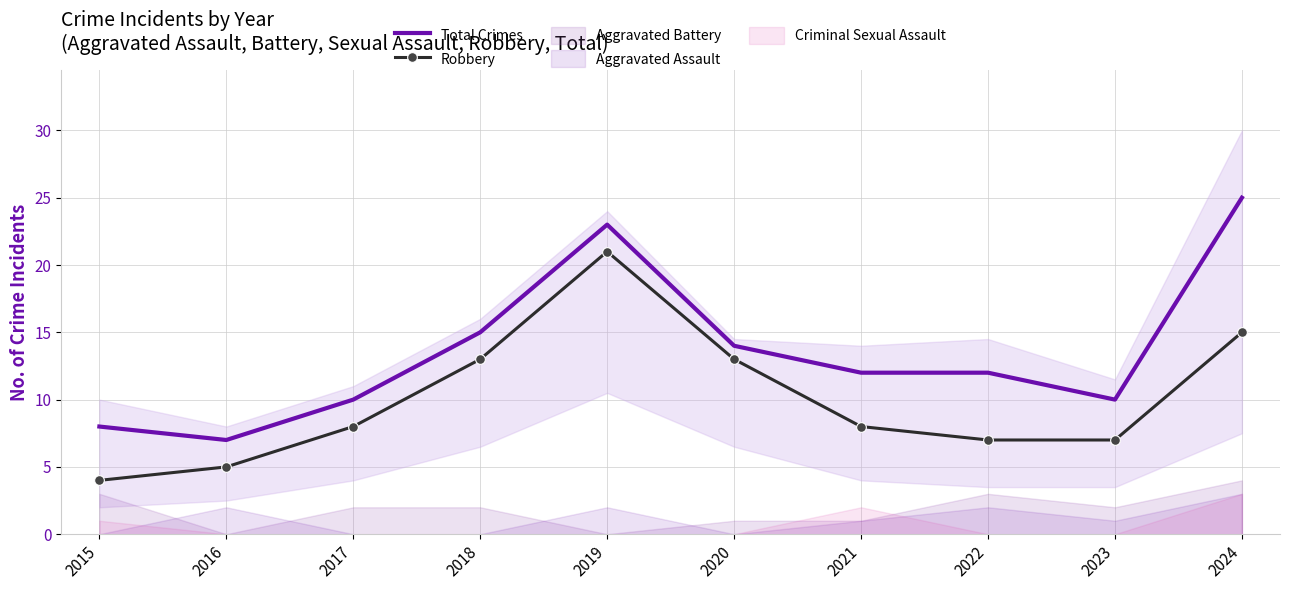

Which label corresponds to the smallest value in the chart?

2015